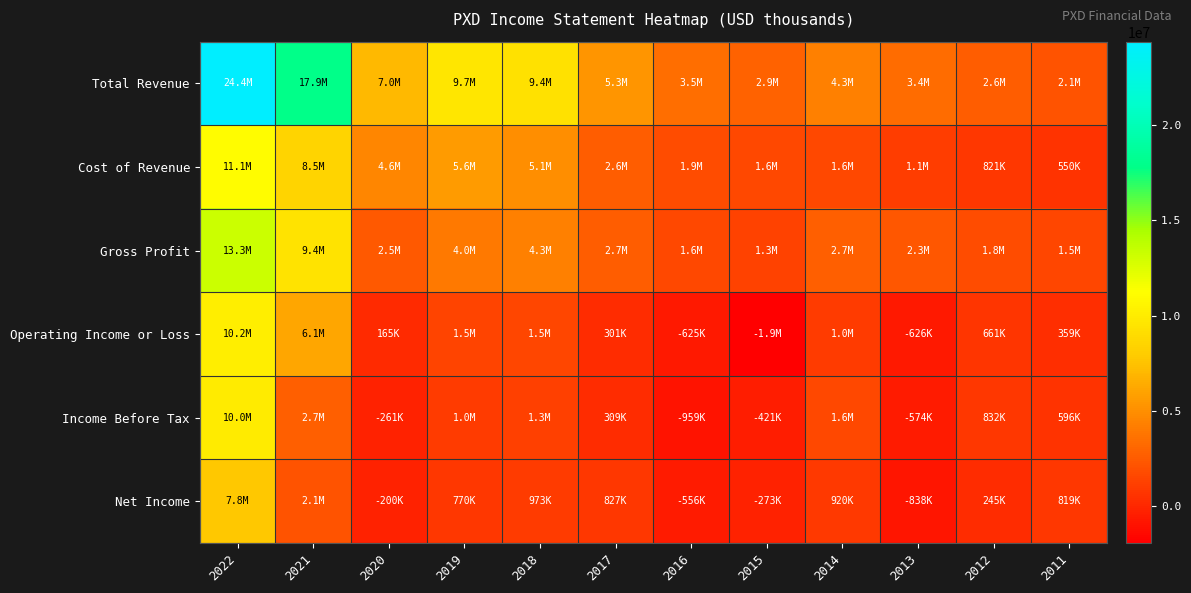

Reading right to left, what are all the values shown in this chart?

Total Revenue: 2011=2094800	2012=2634000	2013=3422000	2014=4325000	2015=2878000	2016=3509000	2017=5294000	2018=9379000	2019=9671000	2020=7024000	2021=17870000	2022=24384000
Cost of Revenue: 2011=550300	2012=821000	2013=1116000	2014=1616000	2015=1601000	2016=1872000	2017=2613000	2018=5069000	2019=5645000	2020=4557000	2021=8478000	2022=11122000
Gross Profit: 2011=1544400	2012=1813000	2013=2306000	2014=2709000	2015=1277000	2016=1637000	2017=2681000	2018=4310000	2019=4026000	2020=2467000	2021=9392000	2022=13262000
Operating Income or Loss: 2011=359200	2012=661000	2013=-626000	2014=1034000	2015=-1917000	2016=-625000	2017=301000	2018=1514000	2019=1455000	2020=165000	2021=6142000	2022=10169000
Income Before Tax: 2011=596100	2012=832000	2013=-574000	2014=1597000	2015=-421000	2016=-959000	2017=309000	2018=1251000	2019=1008000	2020=-261000	2021=2746000	2022=9951000
Net Income: 2011=819300	2012=245100	2013=-838000	2014=920000	2015=-273000	2016=-556000	2017=827000	2018=973000	2019=770000	2020=-200000	2021=2118000	2022=7830000